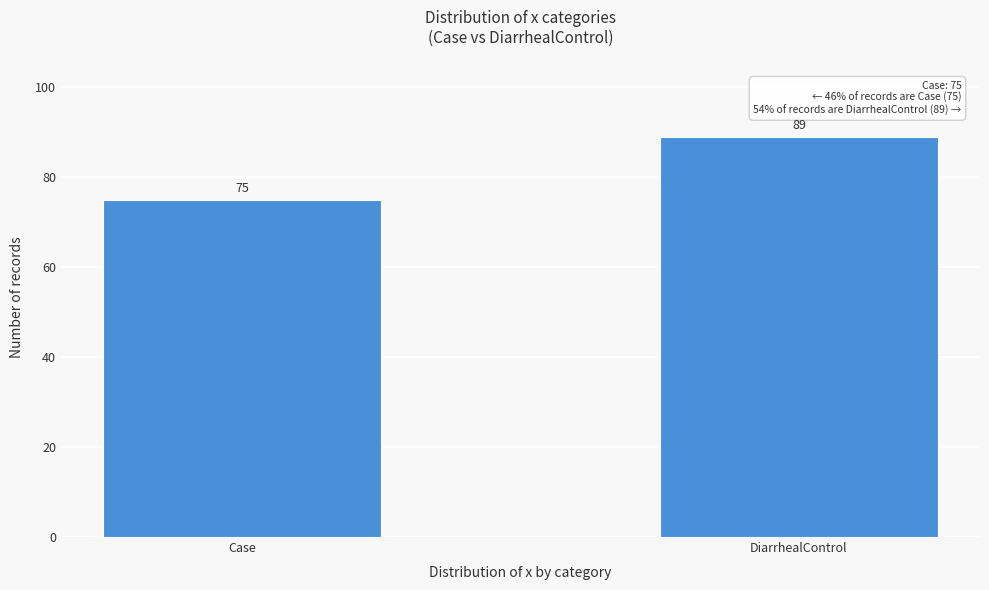

Reading right to left, what are all the values shown in this chart?

89	75